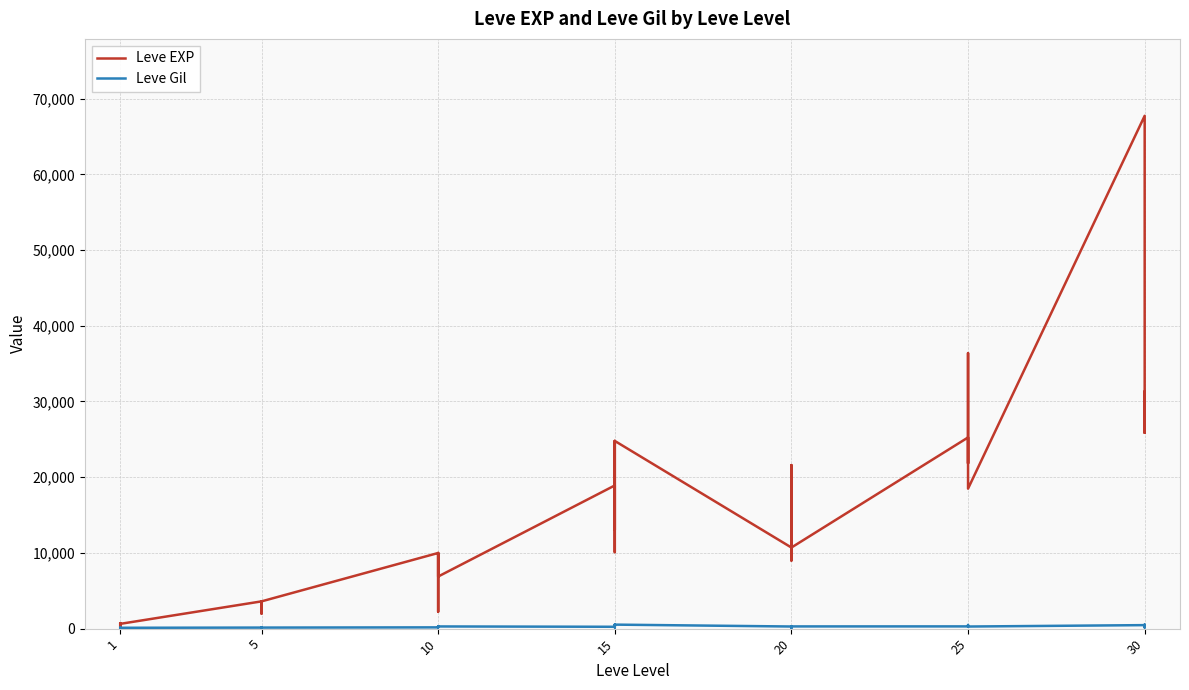

The Leve Gil series shows 66 at 10. True or false?

False